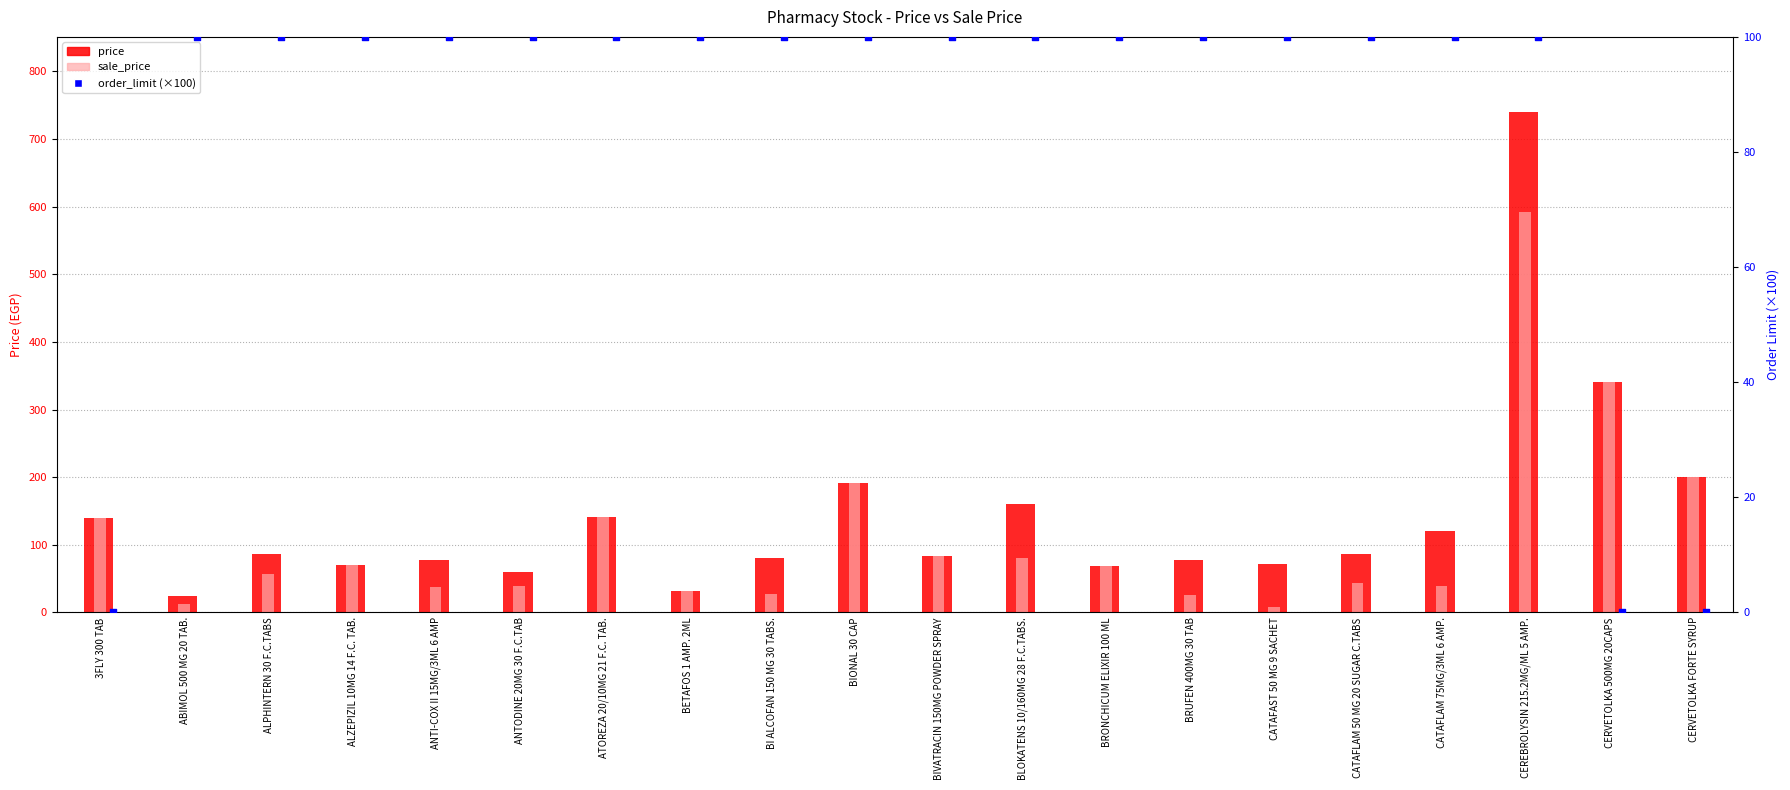

Is the value of price at CERVETOLKA 500MG 20CAPS greater than the value of order_limit (×100) at CEREBROLYSIN 215.2MG/ML 5 AMP.?

Yes